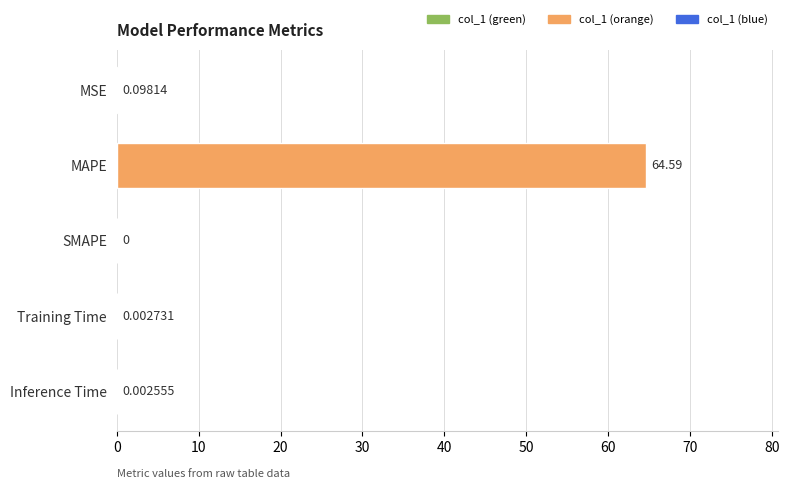

The value at MAPE is 100.7. True or false?

False